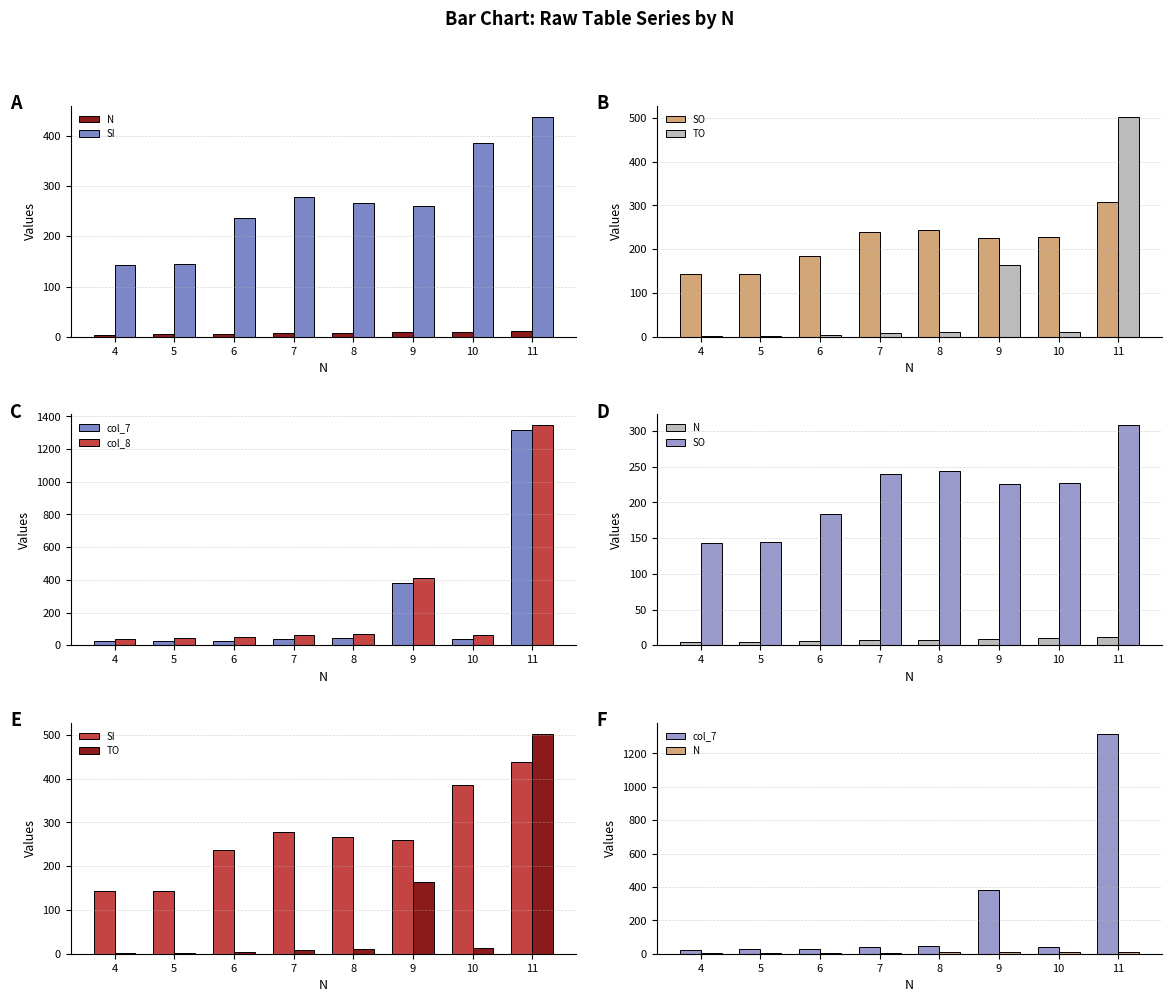

Are the bars horizontal?

No